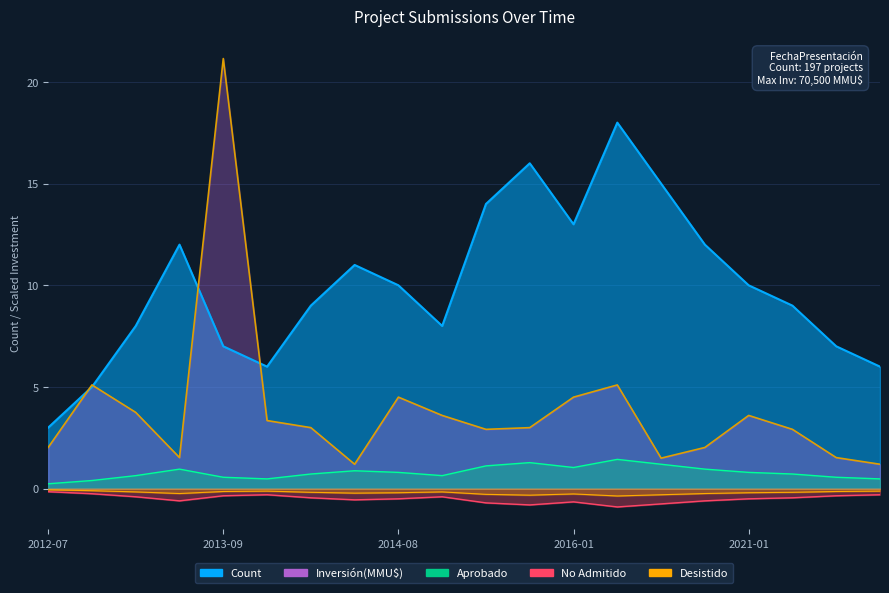

Reading left to right, extract all data points from this chart.

Count: 2012-07=-0.2	2012-12=-0.2	2013-05=-0.4	2013-07=-0.6	2013-09=-0.4	2013-12=-0.3	2014-01=-0.5	2014-05=-0.6	2014-08=-0.5	2014-11=-0.4	2015-01=-0.7	2015-08=-0.8	2016-01=-0.7	2016-08=-0.9	2020-01=-0.8	2020-04=-0.6	2021-01=-0.5	2021-03=-0.5	2021-09=-0.4	2021-12=-0.3
Inversión(MMU$): 2012-07=2.0	2012-12=5.1	2013-05=3.8	2013-07=1.5	2013-09=21.1	2013-12=3.3	2014-01=3.0	2014-05=1.2	2014-08=4.5	2014-11=3.6	2015-01=2.9	2015-08=3.0	2016-01=4.5	2016-08=5.1	2020-01=1.5	2020-04=2.0	2021-01=3.6	2021-03=2.9	2021-09=1.5	2021-12=1.2